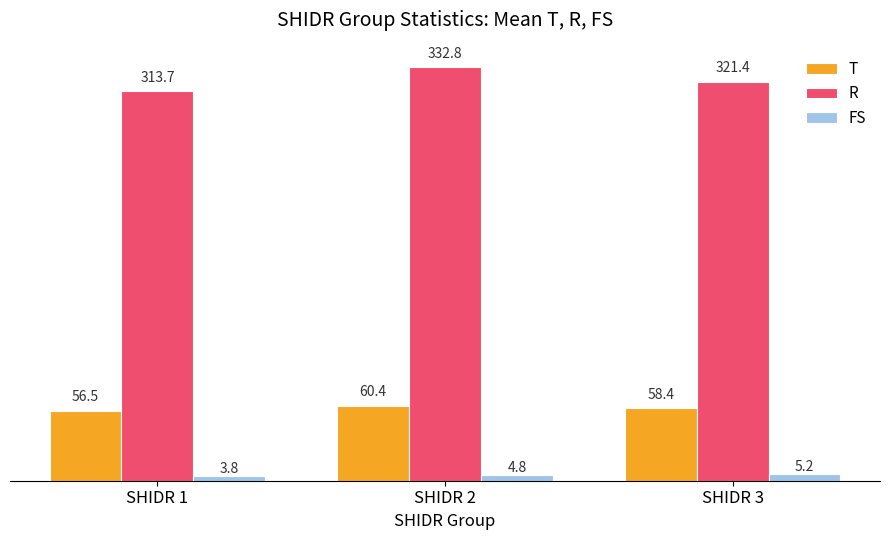

Rank the series at SHIDR 1 from highest to lowest value.

R, T, FS